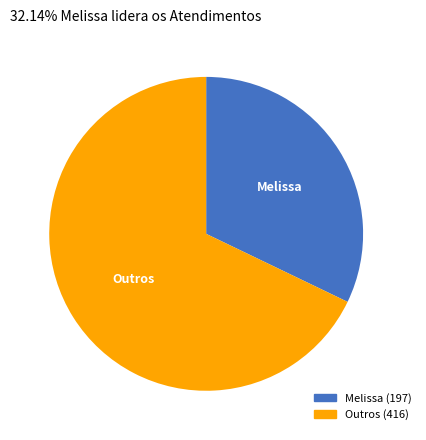

Does any single category account for the majority?

Yes